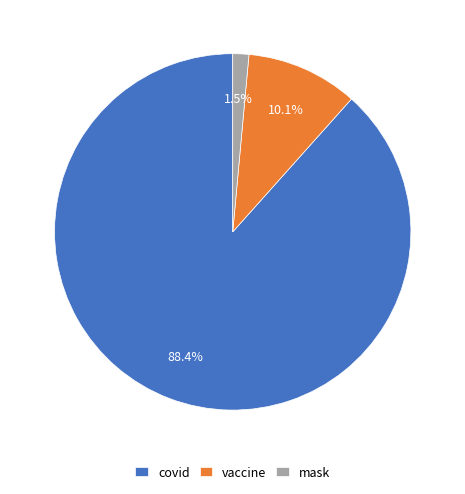

Is the sum of mask and vaccine greater than half?

No